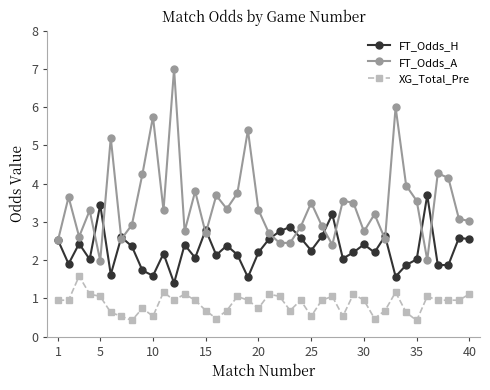

What is the minimum value shown in the chart?

0.4